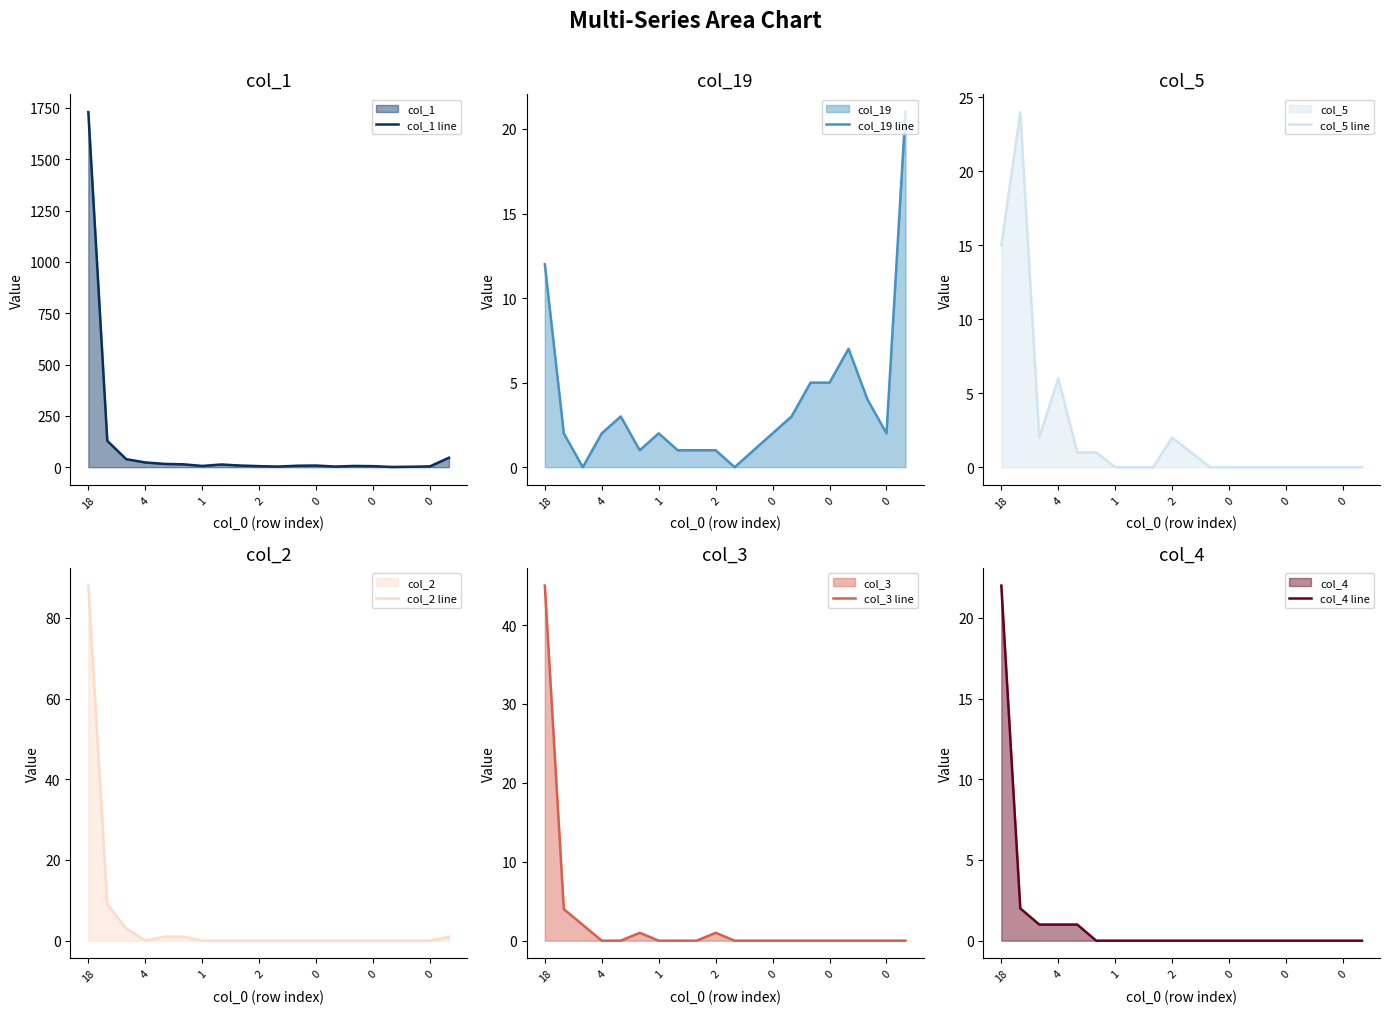

The value of col_4 line at 1 is 2. True or false?

False